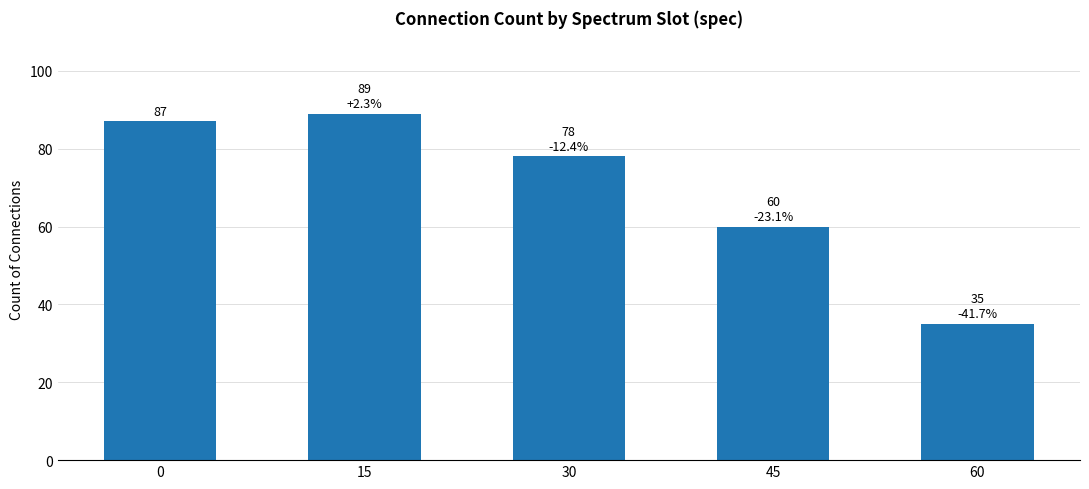

The value at 30 is 78. True or false?

True